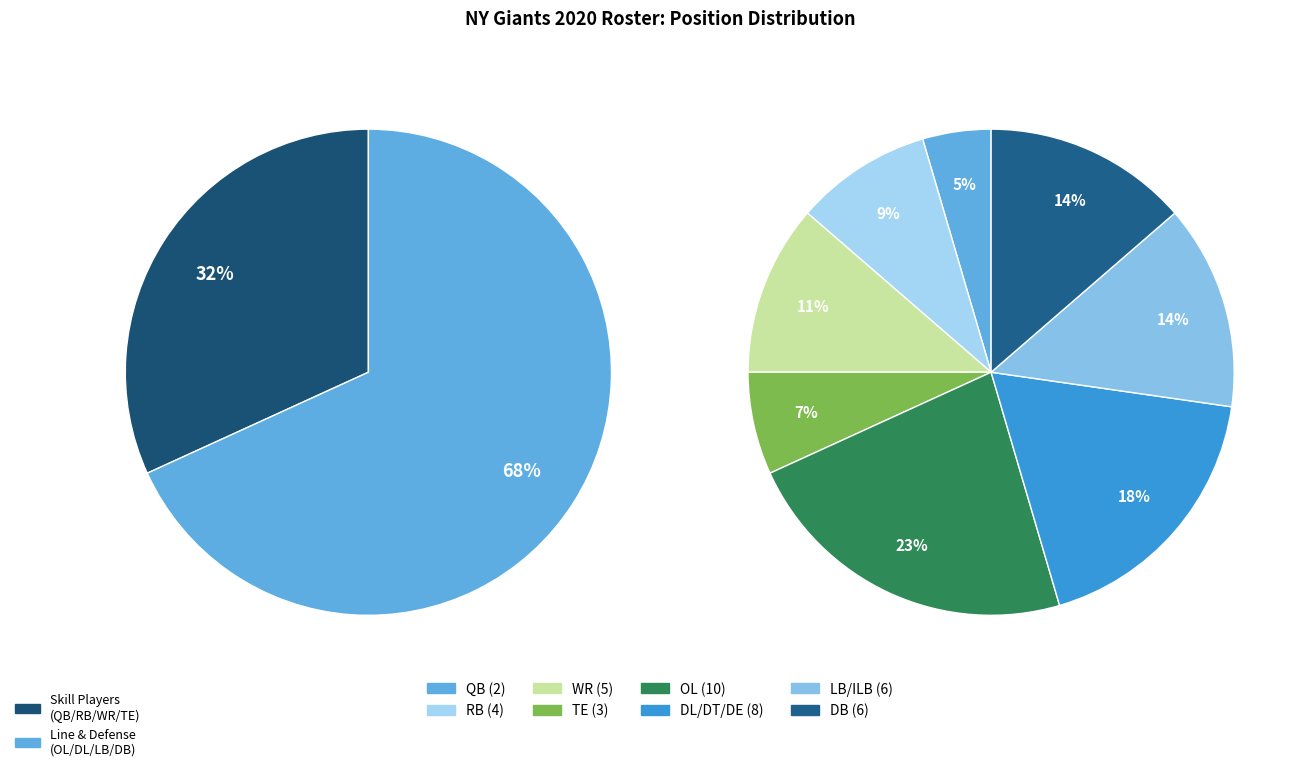

Which has a higher value, RB or OL?

OL